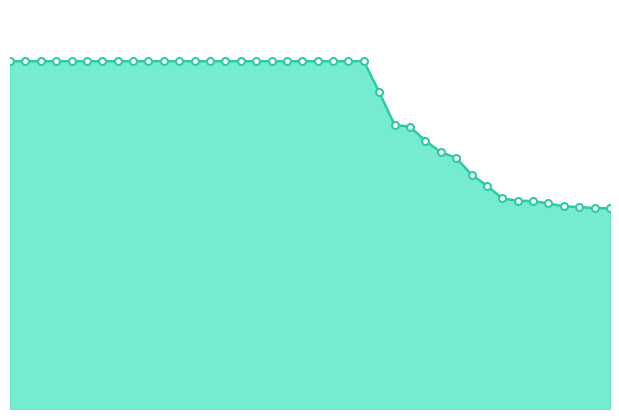

How many lines are shown in the chart?

1